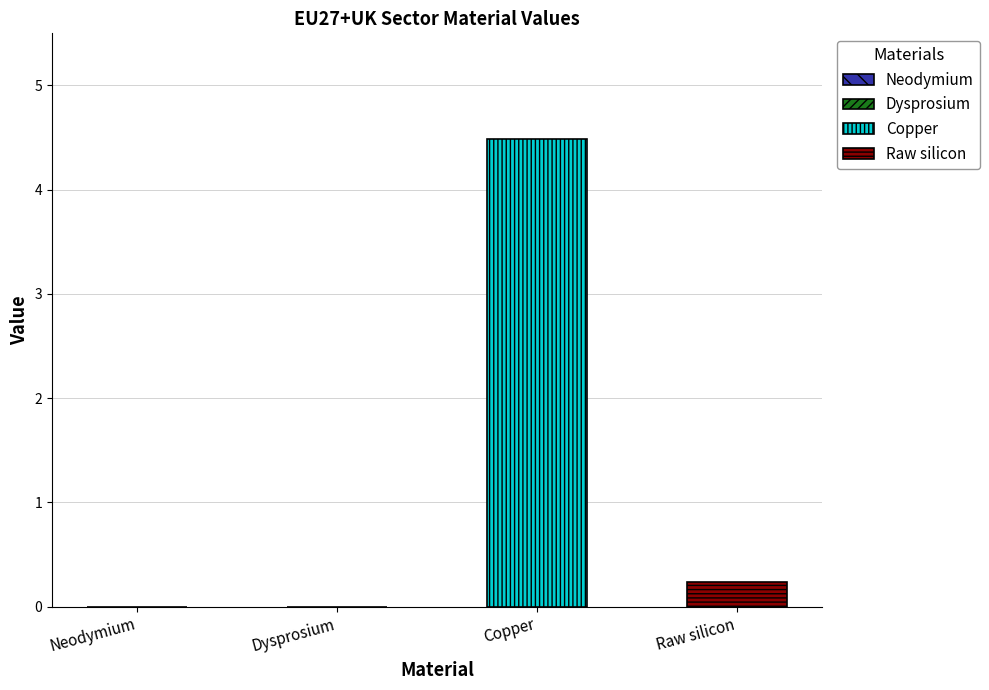

Which category has the highest value across all series?

Copper